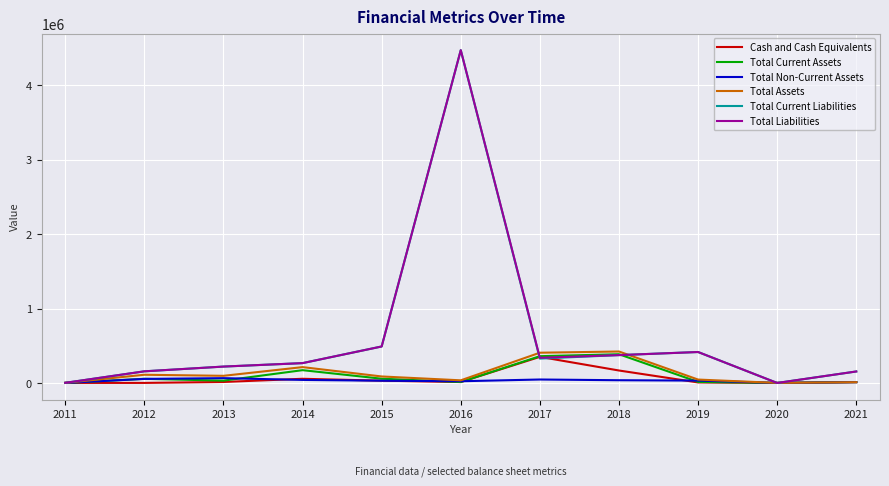

What is the difference between the highest and lowest values at 2019?

409132